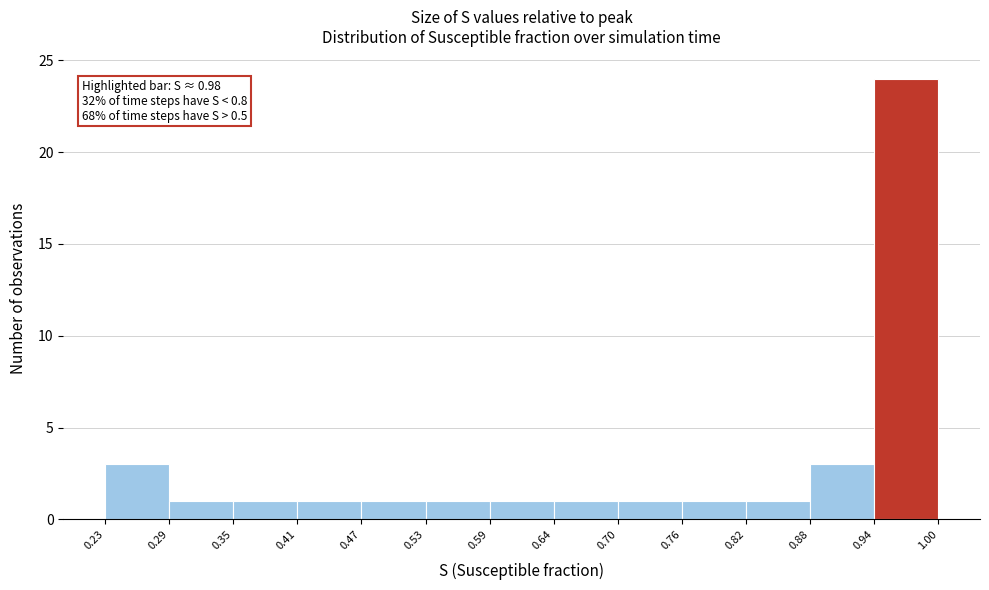

Which range on the x-axis has the tallest bar?

0.94 to 1.00